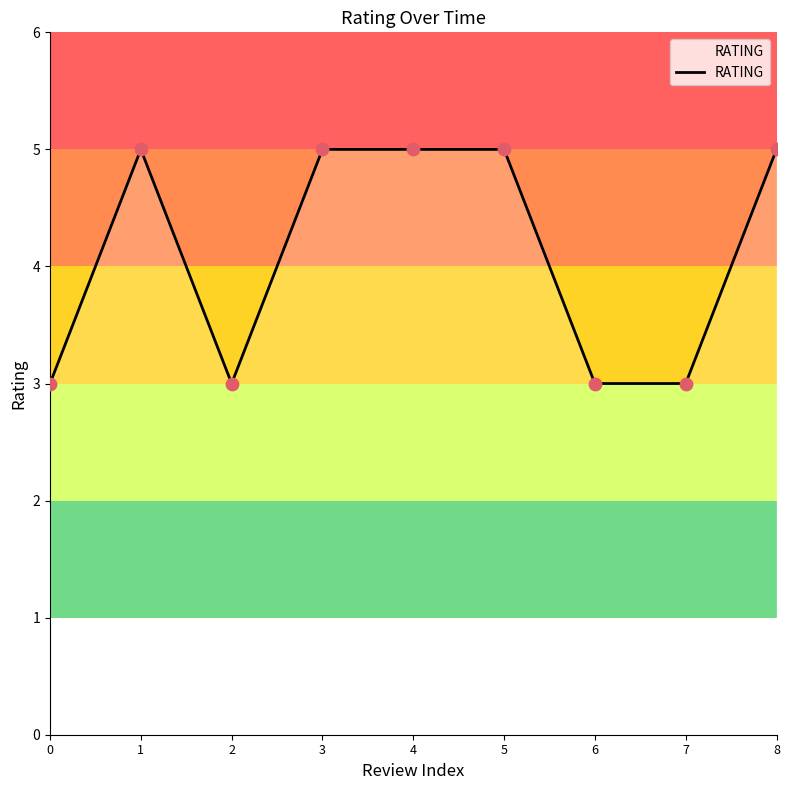

Approximately how many times larger is the value at 7 compared to 5?

0.6